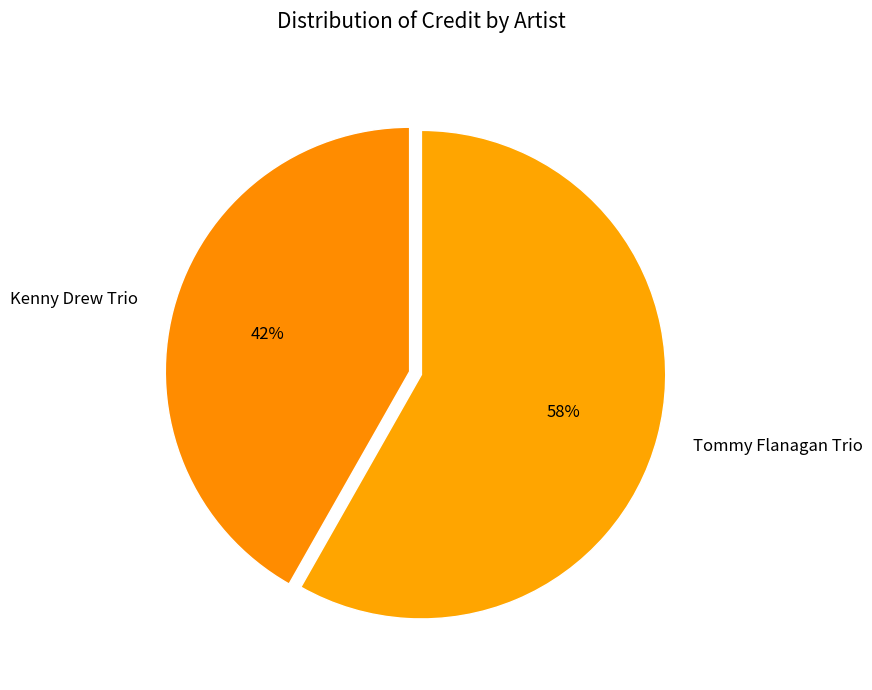

Is it true that Tommy Flanagan Trio is 58% of the pie?

True